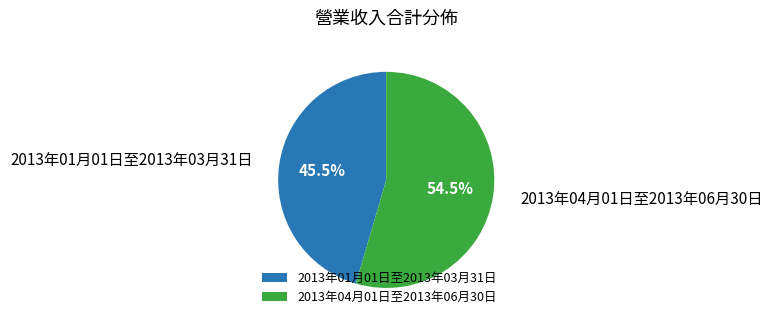

To the nearest percent, what is the difference between the 2013年04月01日至2013年06月30日 and 2013年01月01日至2013年03月31日 slice percentages?

9%